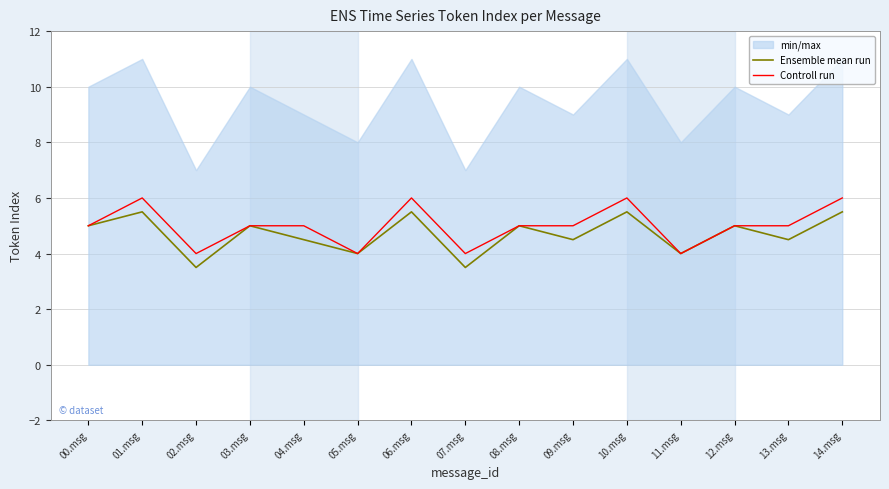

What is the average value of the Controll run series?

5.0